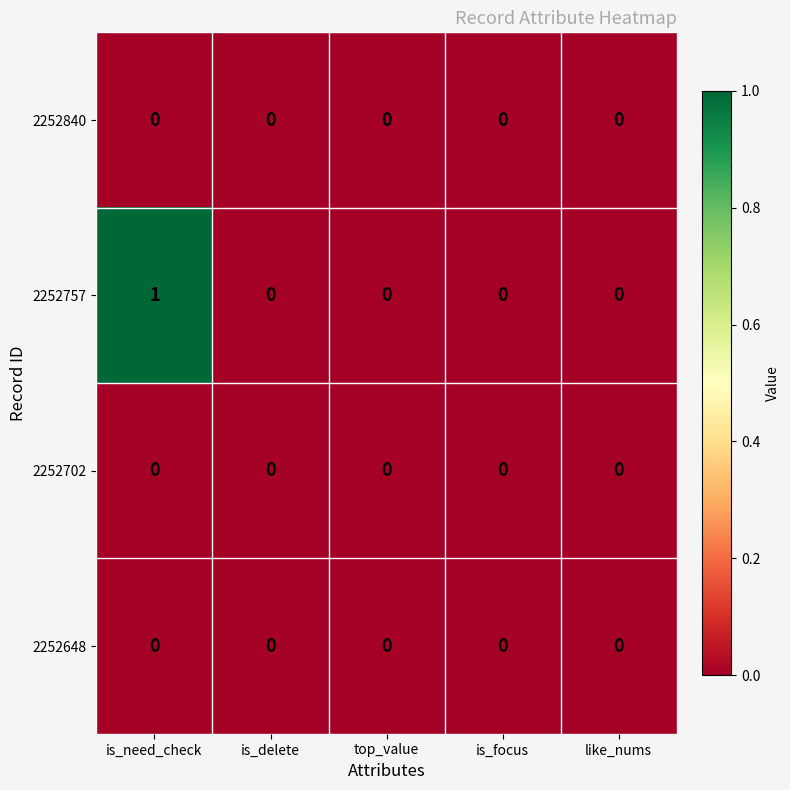

Reading left to right, list all the values displayed in this chart.

2252840: 0	0	0	0	0
2252757: 1	0	0	0	0
2252702: 0	0	0	0	0
2252648: 0	0	0	0	0